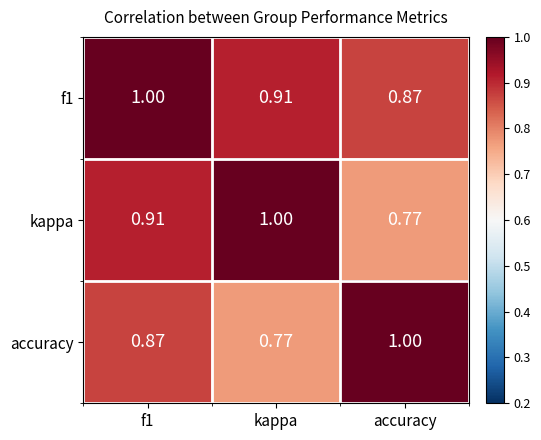

Between f1 and kappa, which series saw the biggest shift?

accuracy